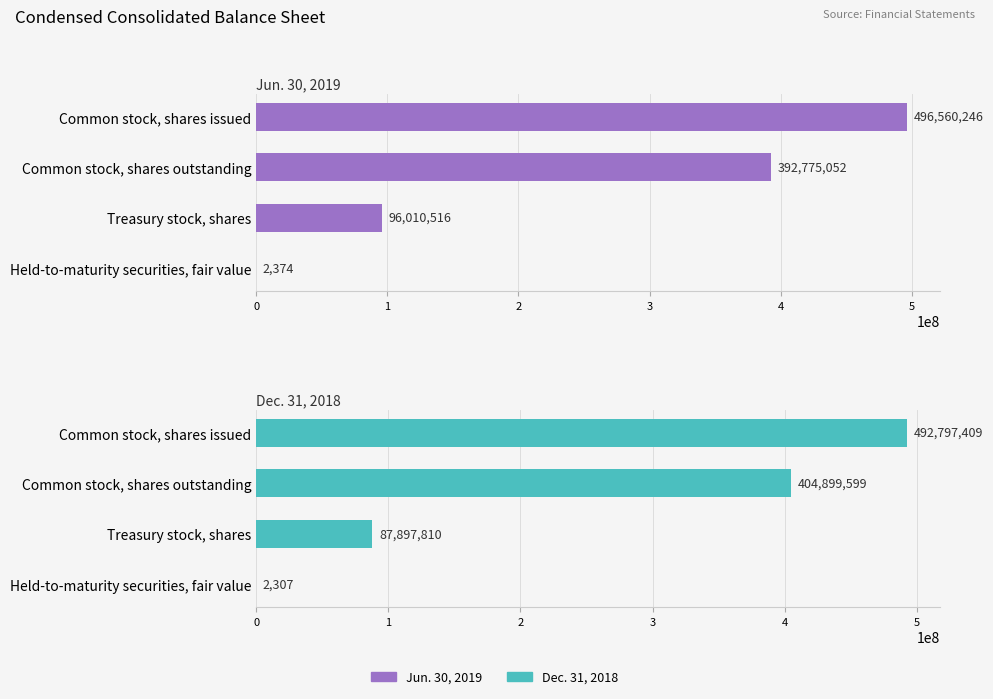

Are the bars grouped side by side (vs. stacked)?

Yes